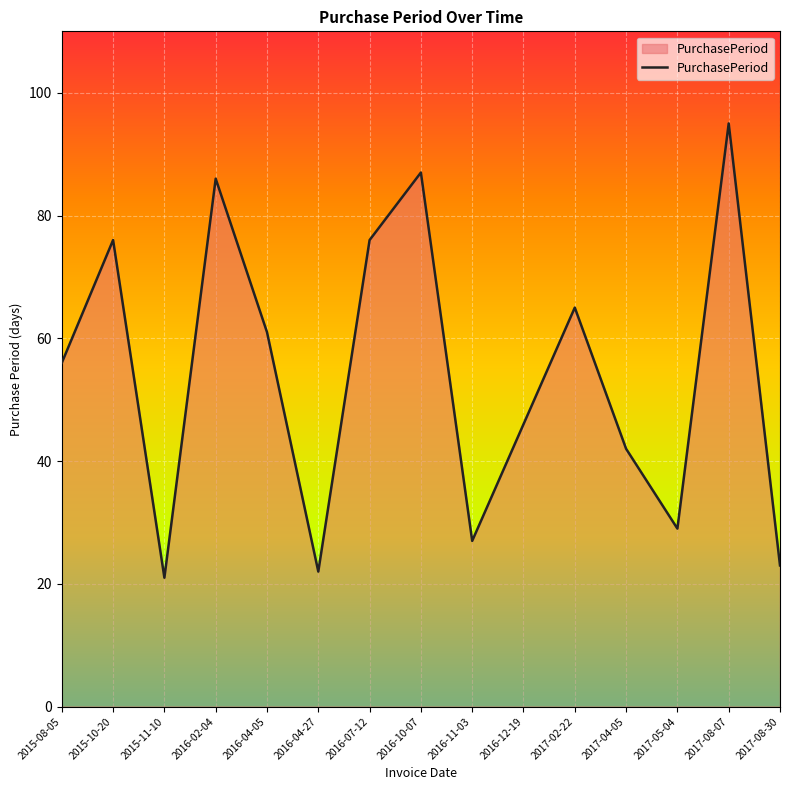

What is the difference between the maximum and minimum values?

74